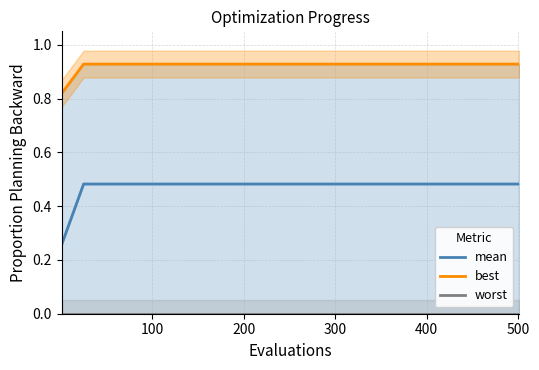

Count the number of data series in this chart.

3